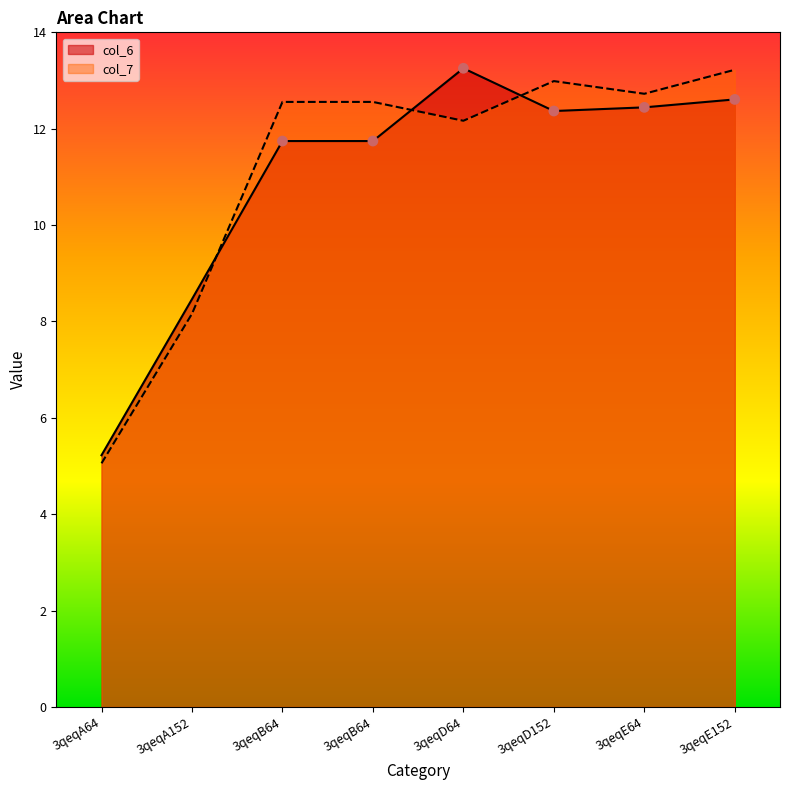

What are all the series names shown in the legend?

col_6, col_7